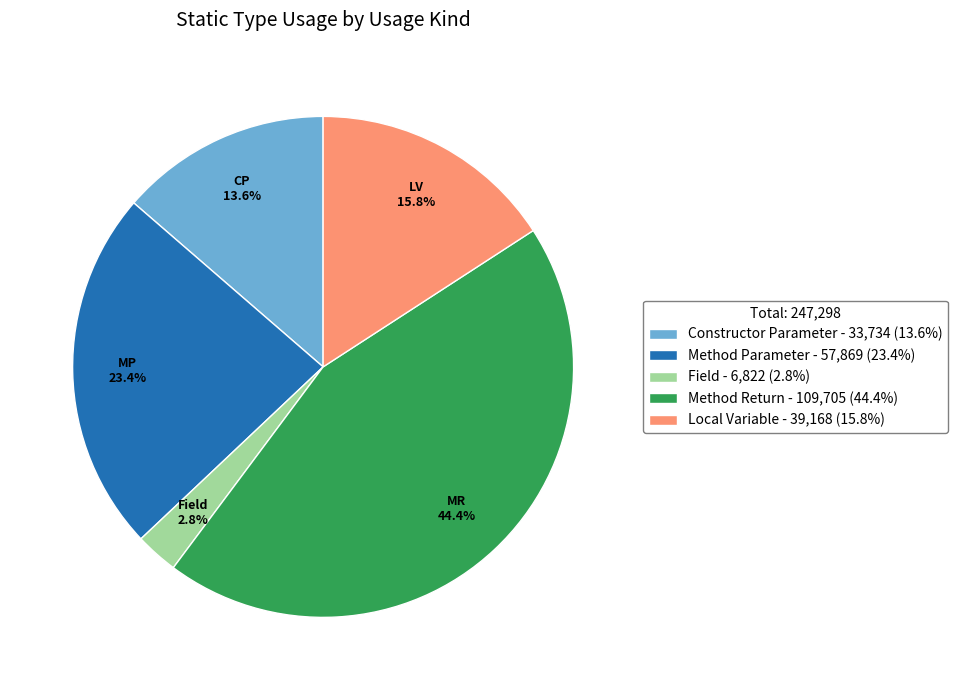

Is there a majority slice in this chart?

No